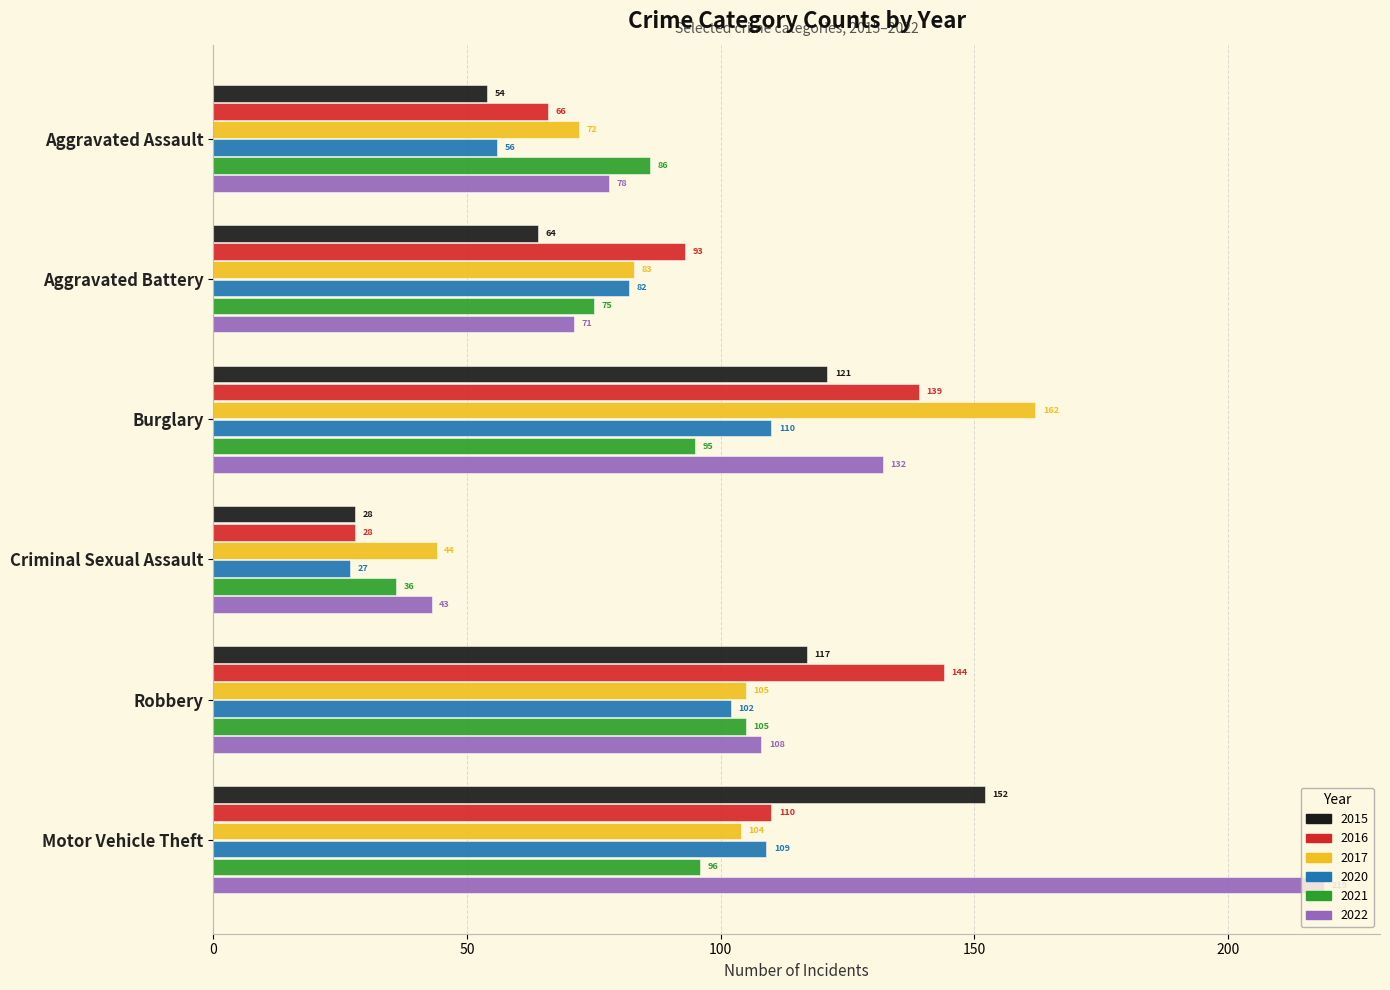

Is it true that 2021 equals 96 at Motor Vehicle Theft?

True